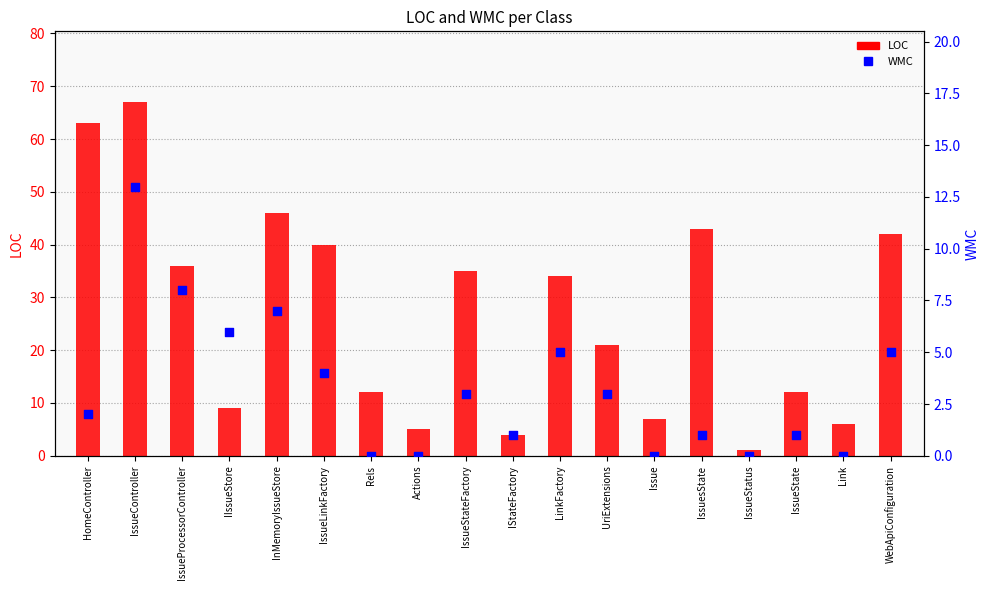

Is the value of WMC at LinkFactory greater than the value of LOC at WebApiConfiguration?

No